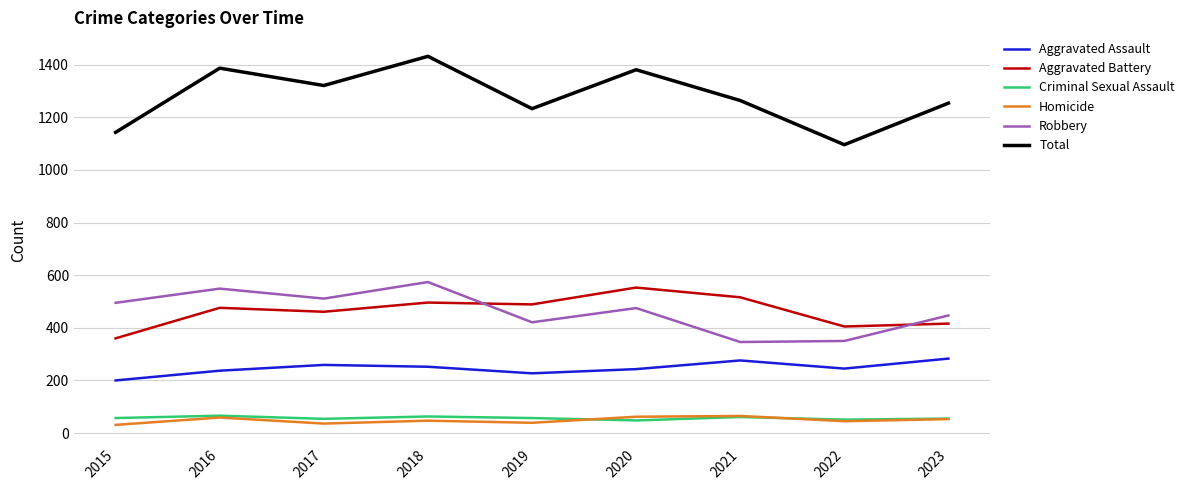

How many lines are shown in the chart?

6